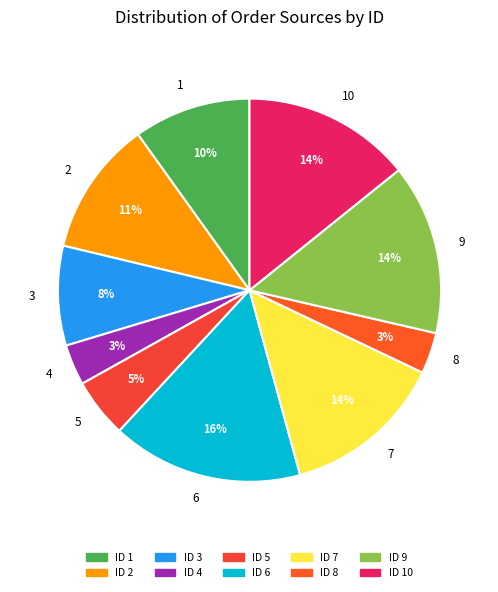

Does 10 represent more than half of the total?

No